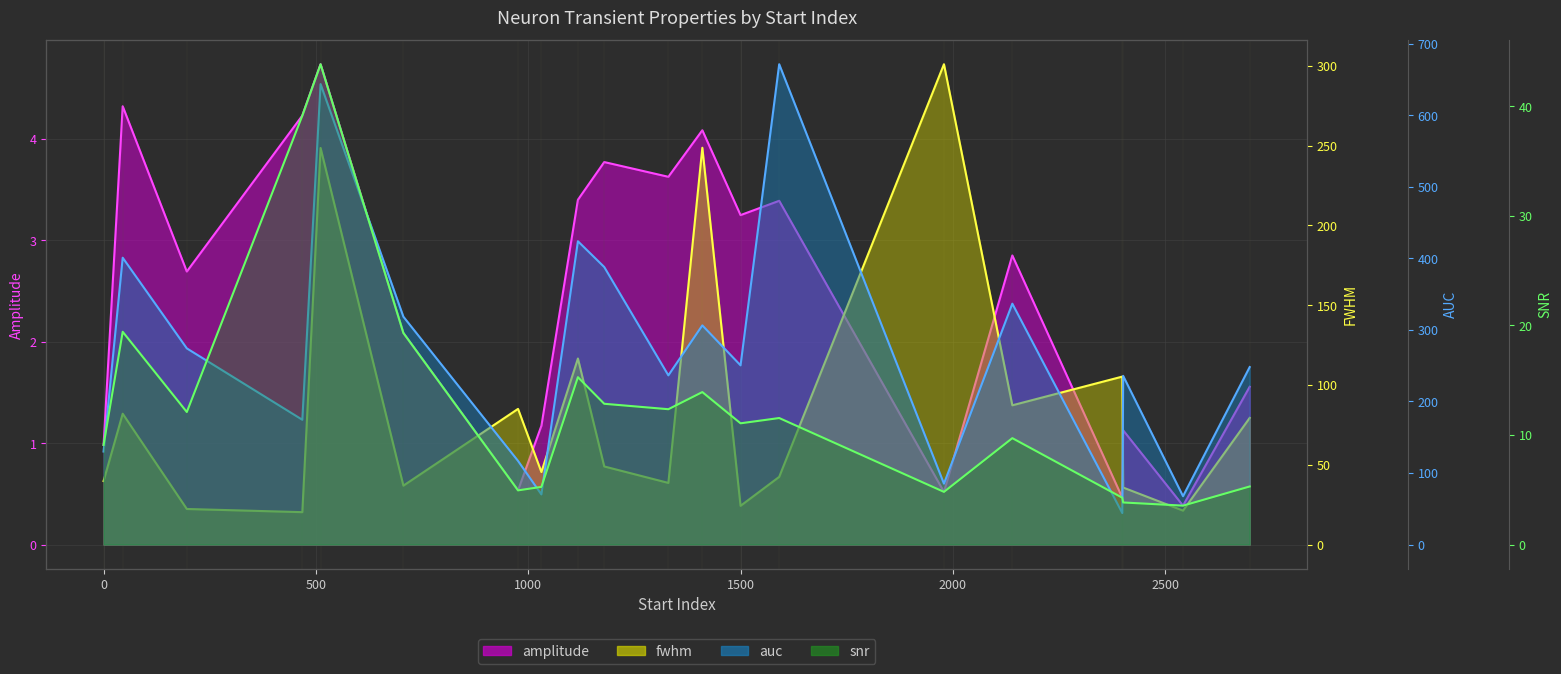

Does the chart have visible grid lines?

Yes